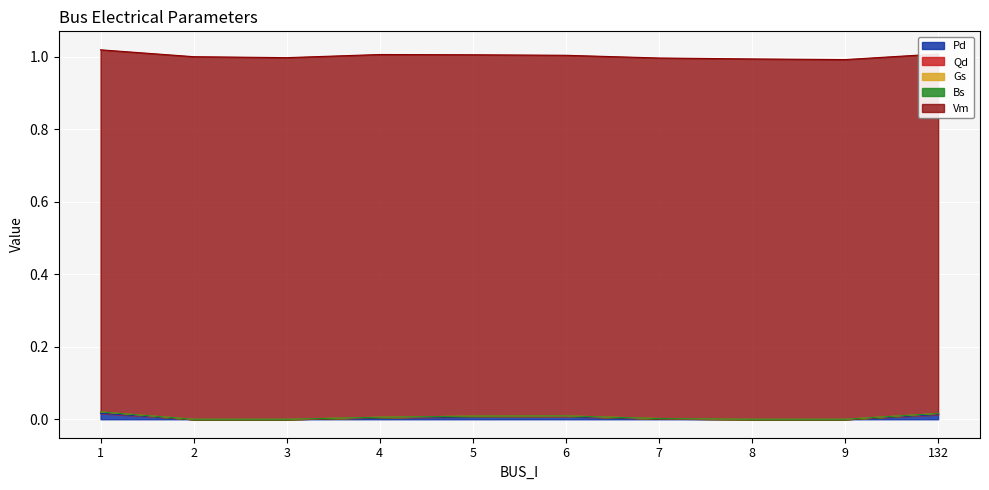

True or false: Vm and Qd intersect in this chart.

False